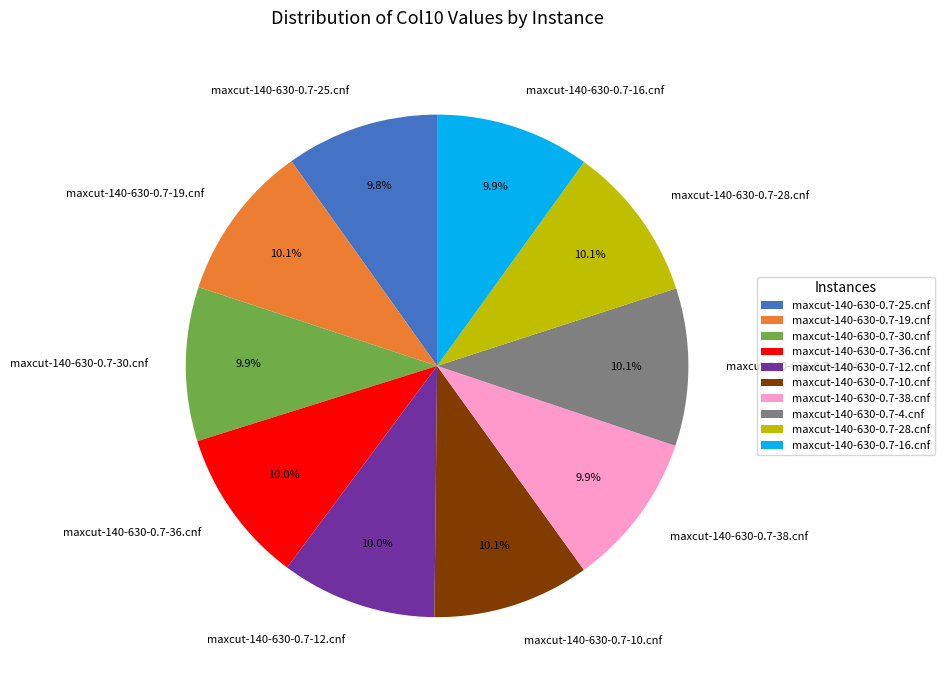

Does maxcut-140-630-0.7-12.cnf account for over 50% of the chart?

No